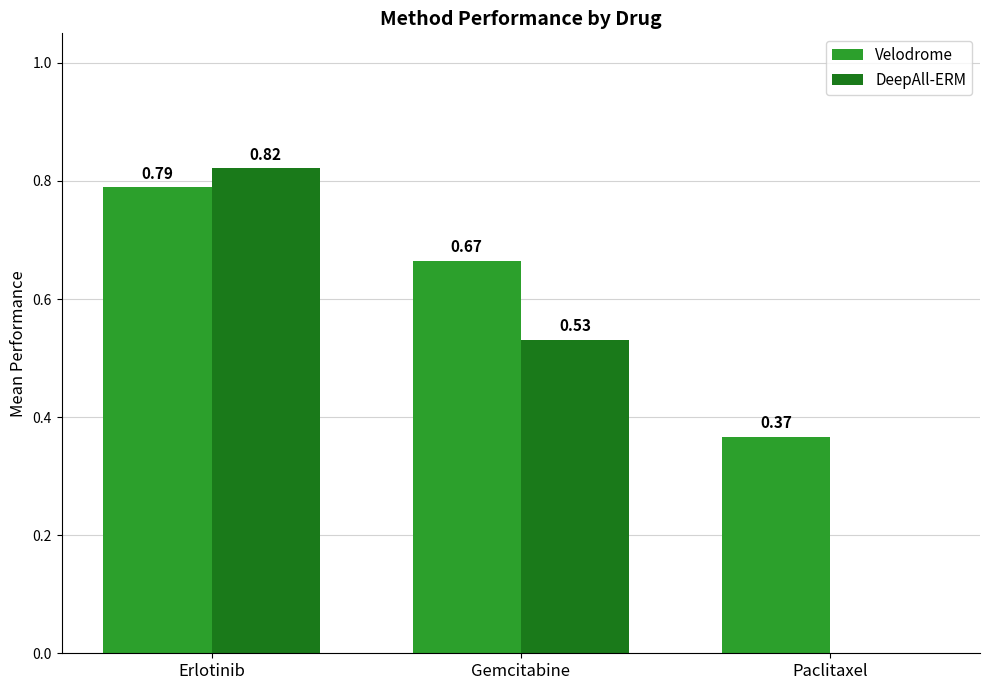

What is the sum of all Velodrome values?

1.8